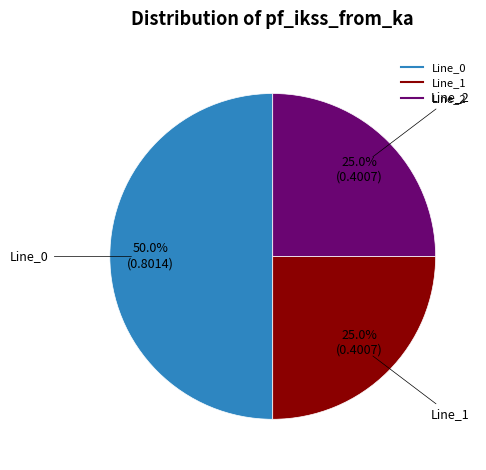

Between Line_1 and Line_0, which is larger?

Line_0